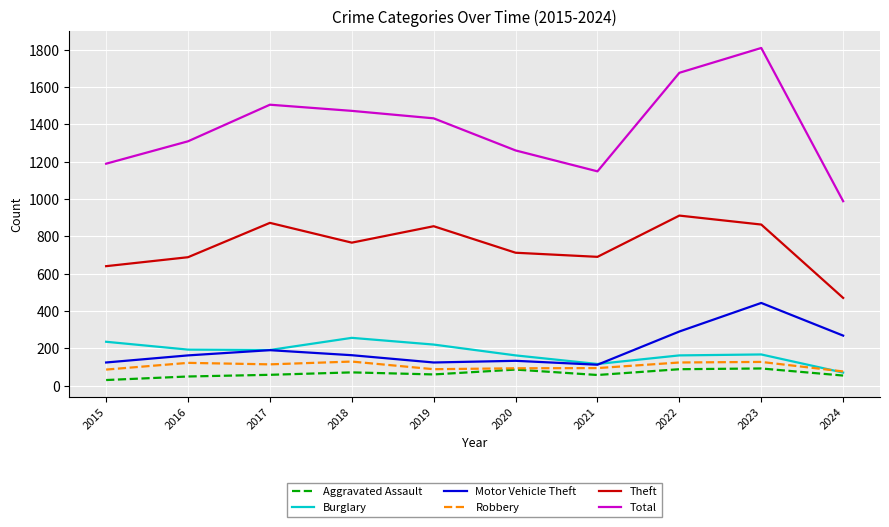

Where is the first local minimum for Total?

2021